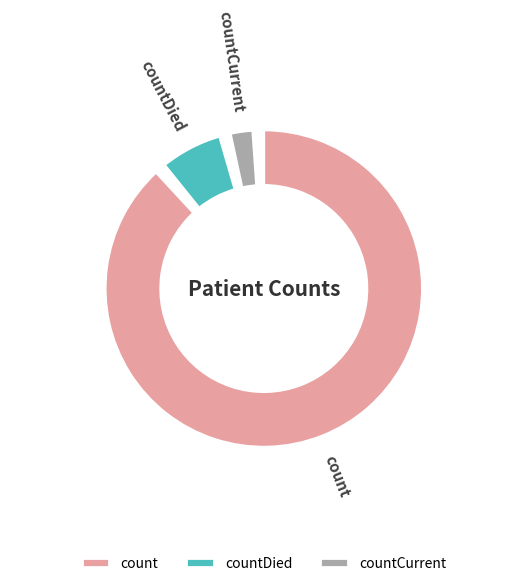

Rank the categories by value from lowest to highest.

countCurrent, countDied, count